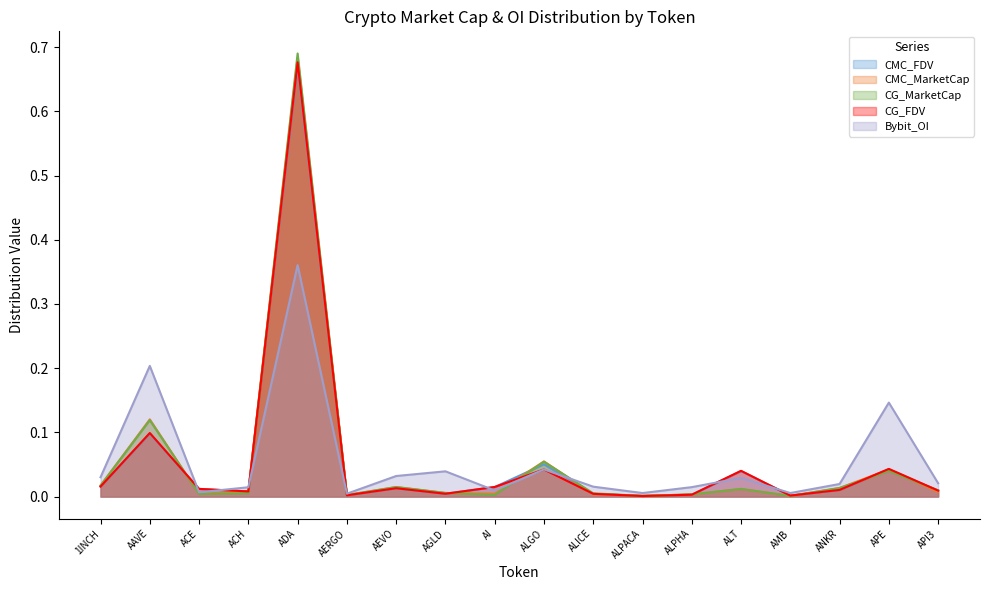

True or false: Bybit_OI has a value of 0.0 at AEVO.

False